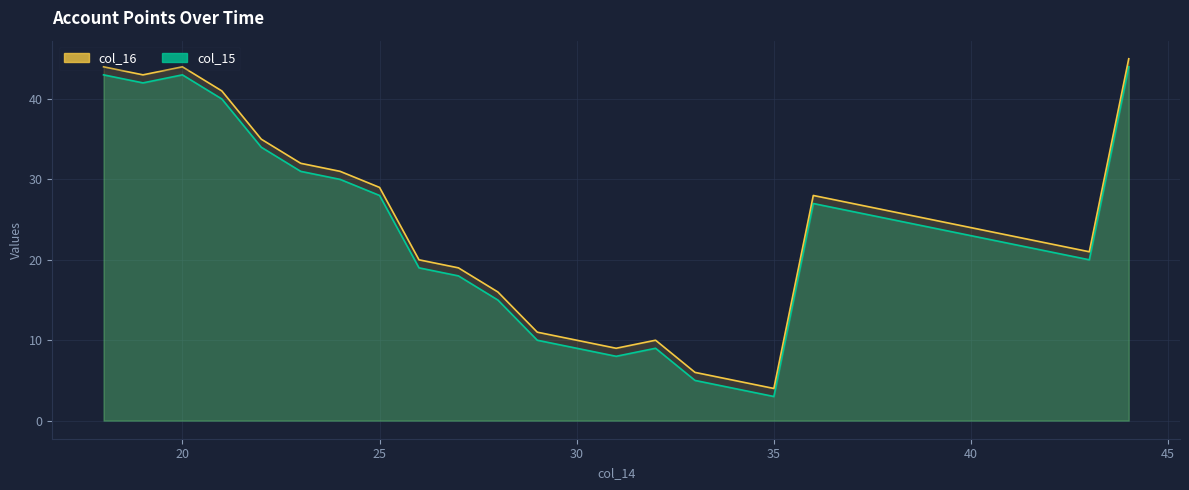

What is the sum of all col_16 values?

650